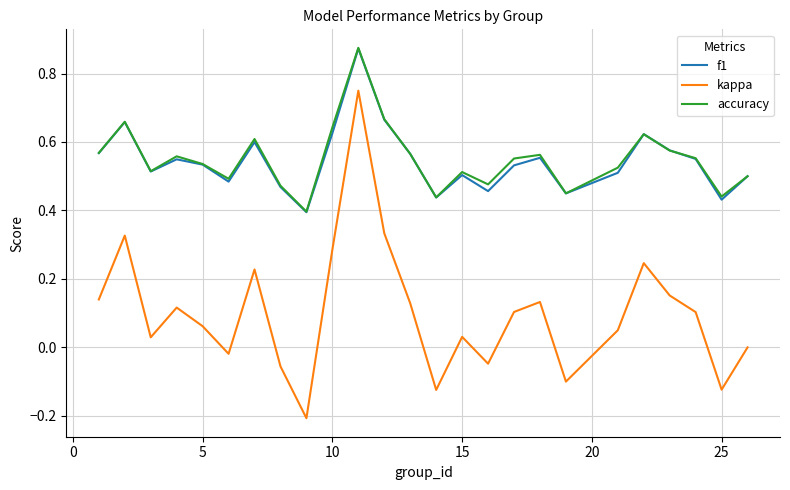

Which series has the widest spread of values?

kappa